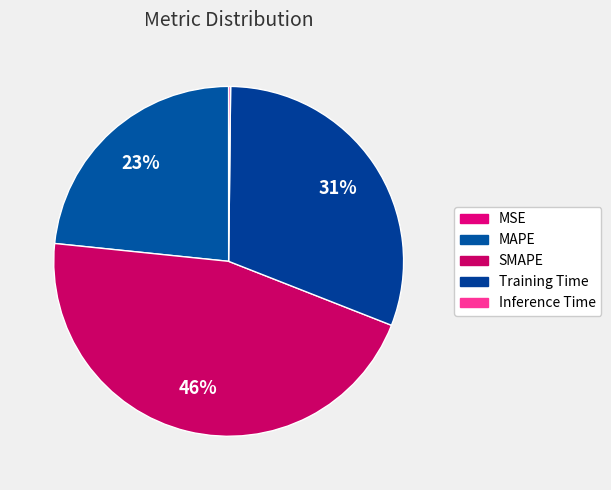

What is the smallest slice in the pie chart?

MSE